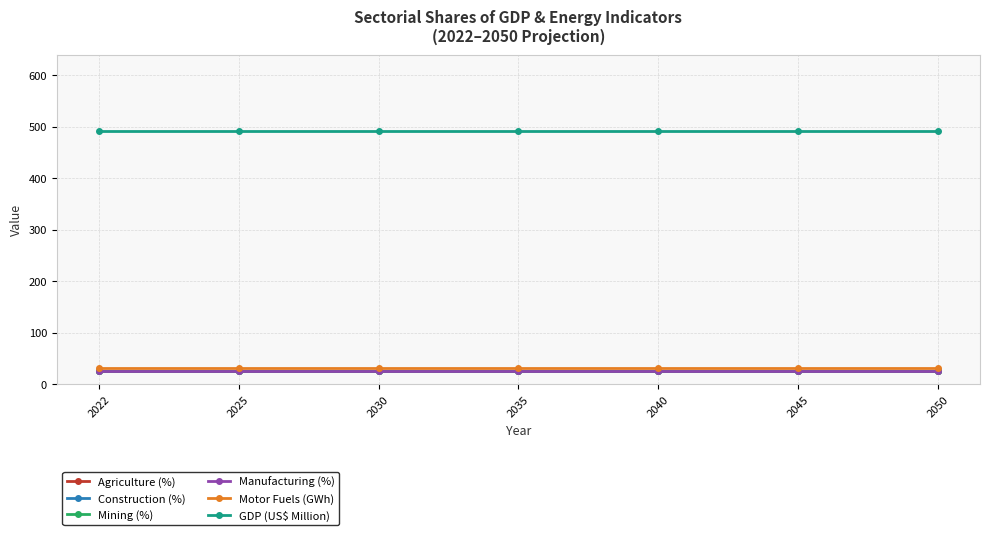

The value of Construction (%) at 2025 is 25. True or false?

True